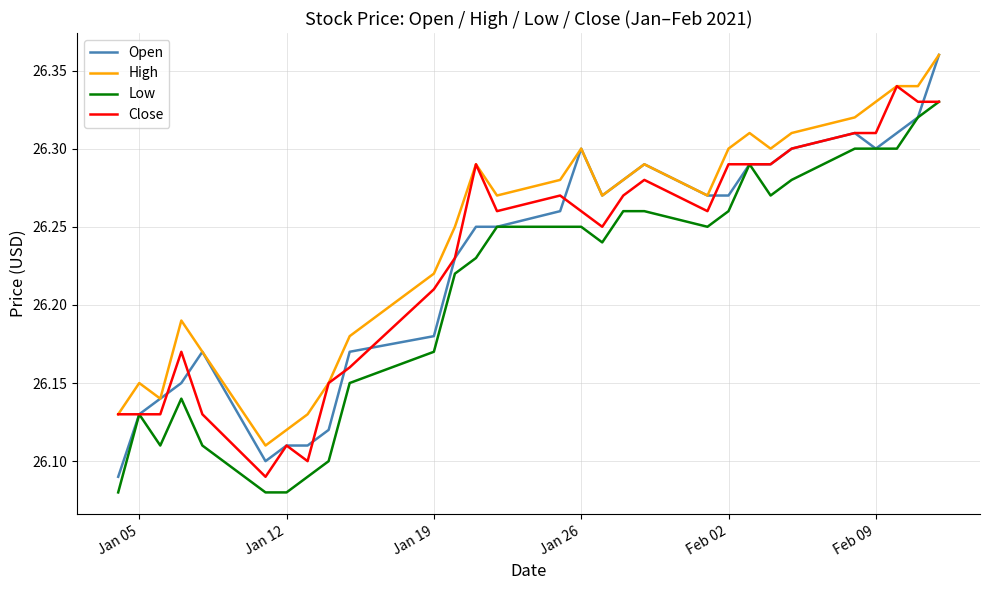

Which series has the largest total across all categories?

High